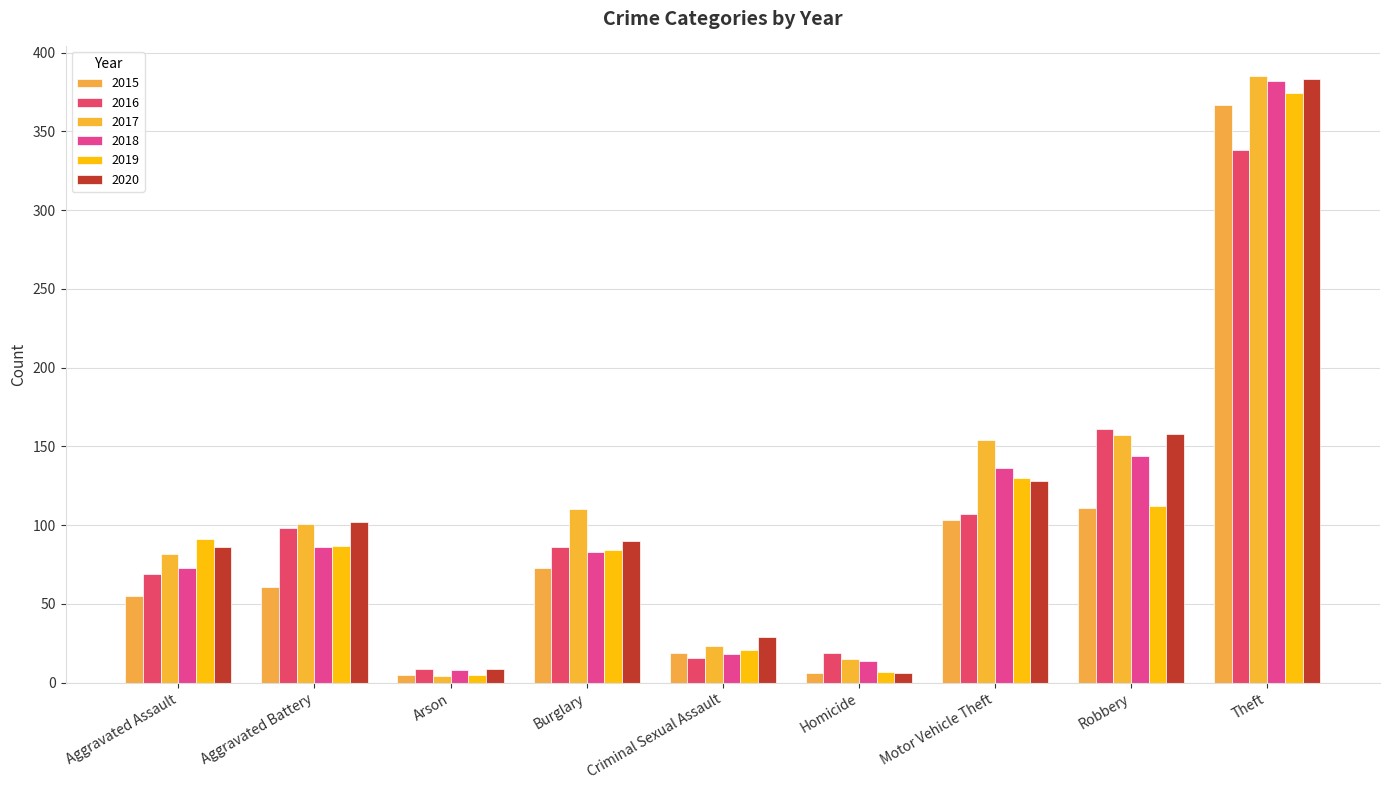

At which category is the sum across all series the highest?

Theft